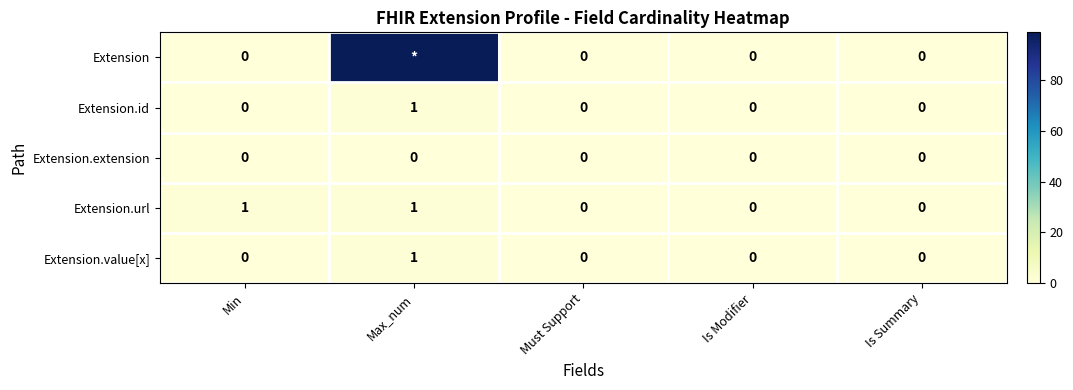

Which has a higher value, Min or Is Summary?

Min